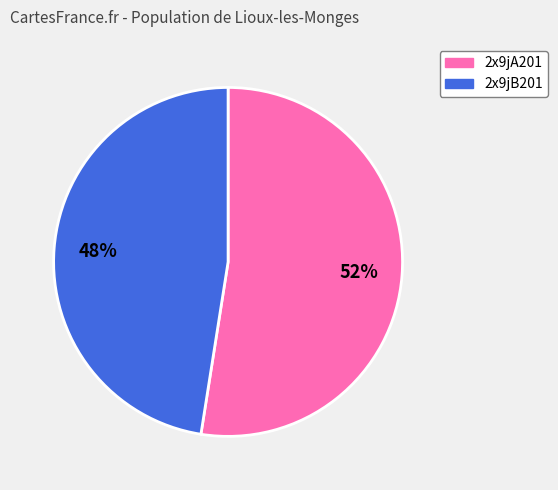

To the nearest percent, what is the average slice percentage?

50%